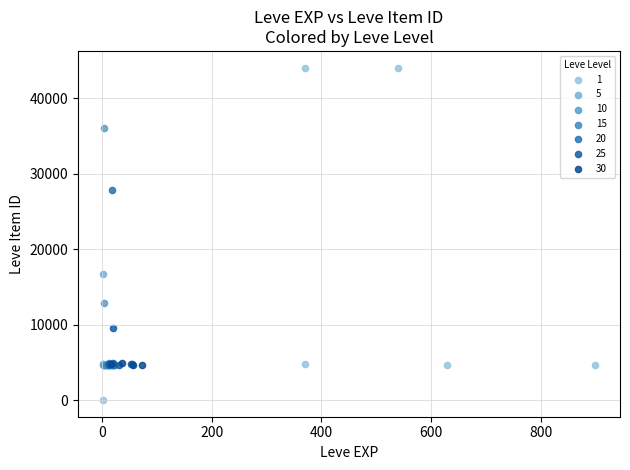

Which series contains the lowest Y value?

1